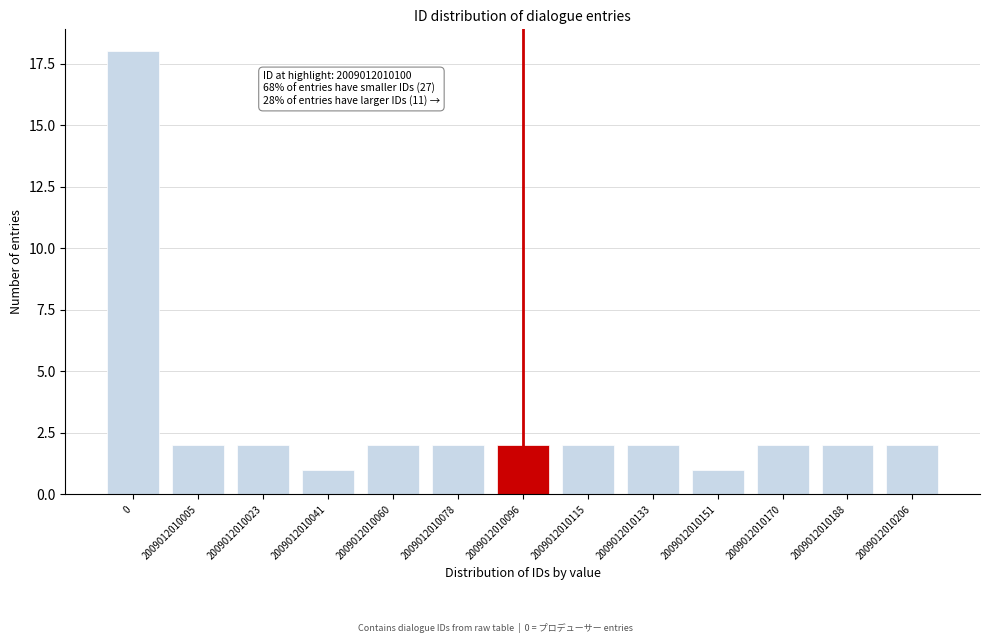

Reading right to left, extract all data points from this chart.

2	2	2	1	2	2	2	2	2	1	2	2	18